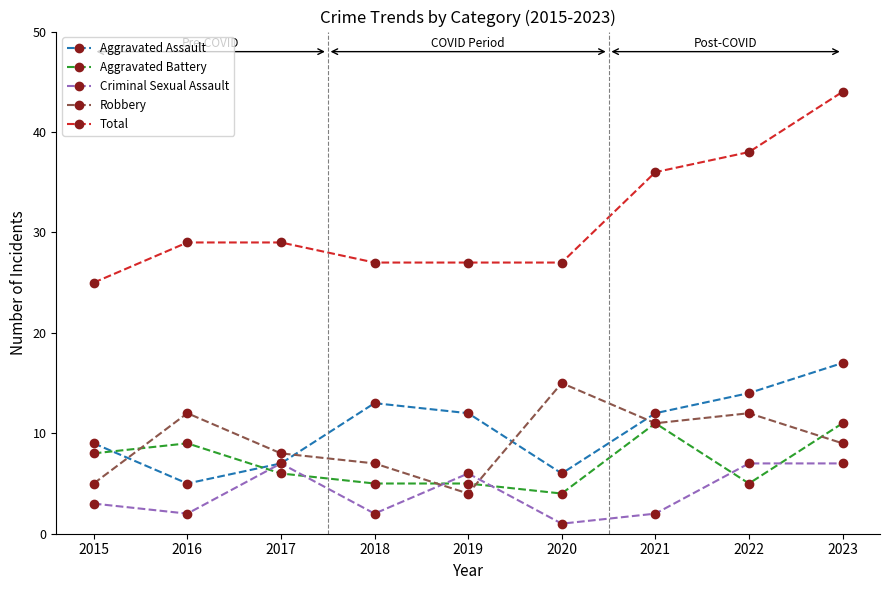

How many categories are shown in the chart?

9